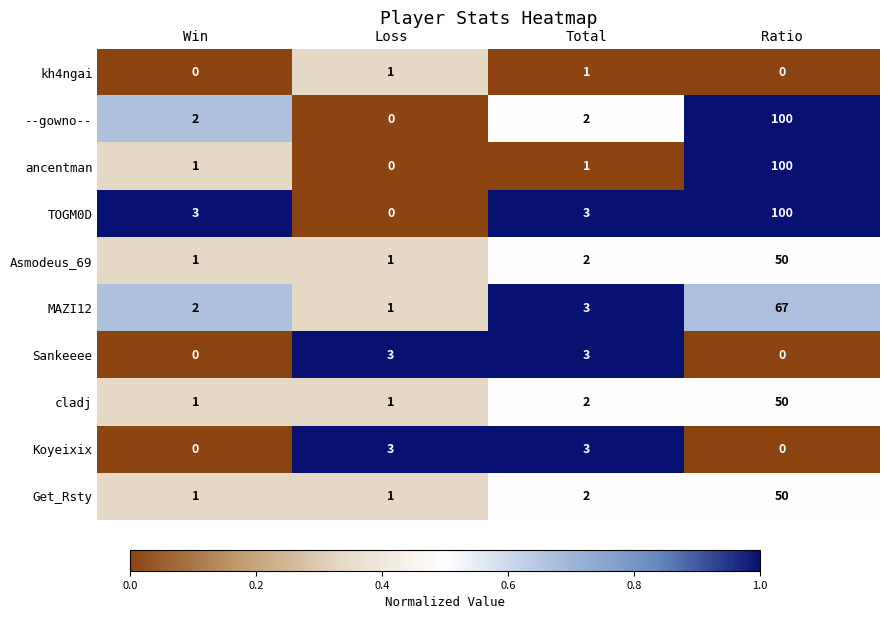

At which category does the chart reach its peak across all series?

Ratio